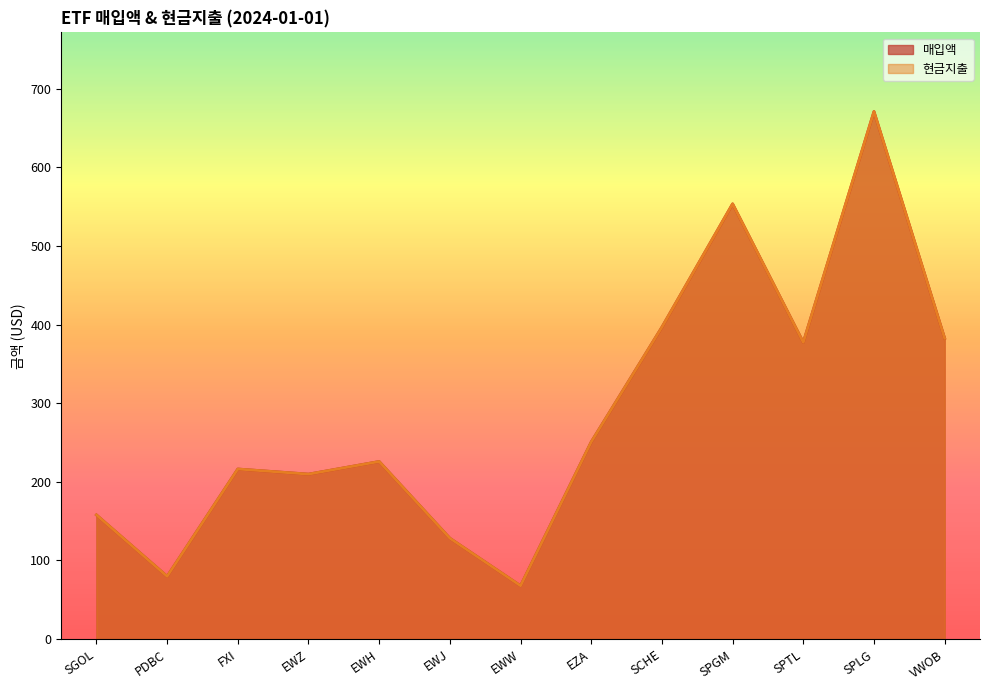

Reading left to right, transcribe all the data shown in this chart.

매입액: SGOL=157.9	PDBC=79.8	FXI=216.3	EWZ=209.8	EWH=225.8	EWJ=128.3	EWW=67.8	EZA=250.7	SCHE=396.6	SPGM=553.4	SPTL=377.3	SPLG=670.8	VWOB=382.5
현금지출: SGOL=157.9	PDBC=79.8	FXI=216.3	EWZ=209.8	EWH=225.8	EWJ=128.3	EWW=67.8	EZA=250.7	SCHE=396.6	SPGM=553.4	SPTL=377.3	SPLG=670.8	VWOB=382.5